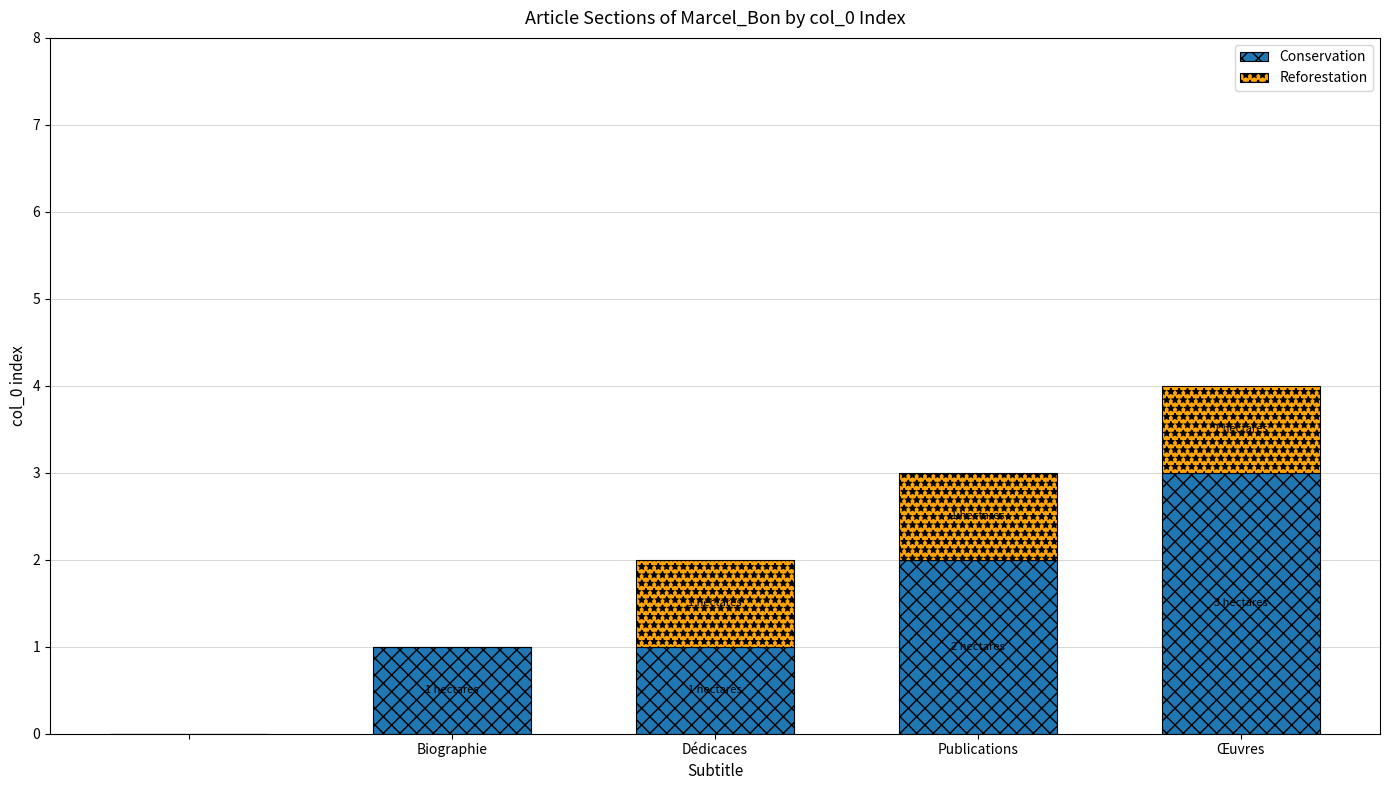

What is the maximum value for Conservation?

3